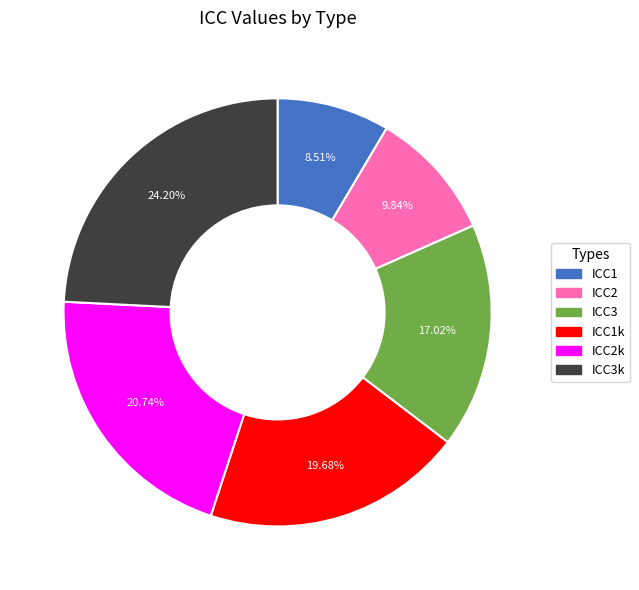

Is there a majority slice in this chart?

No